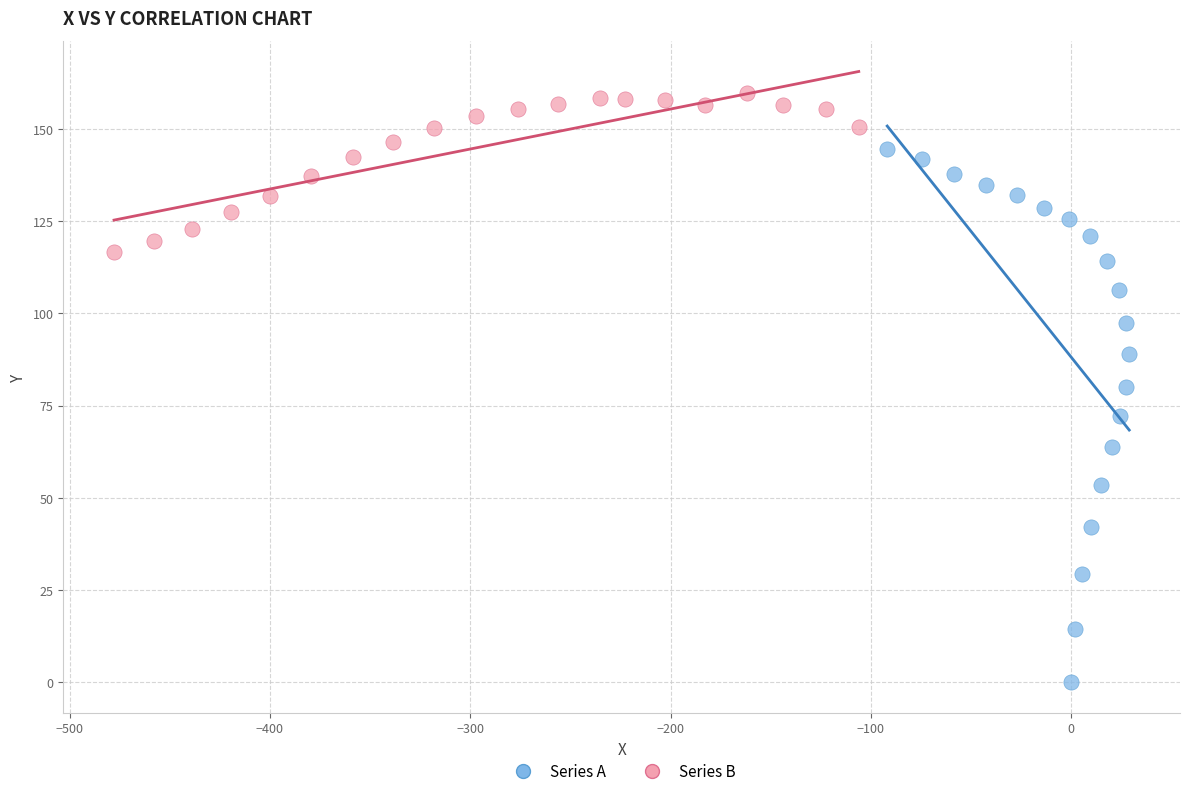

Which series reaches the maximum Y coordinate?

Series B